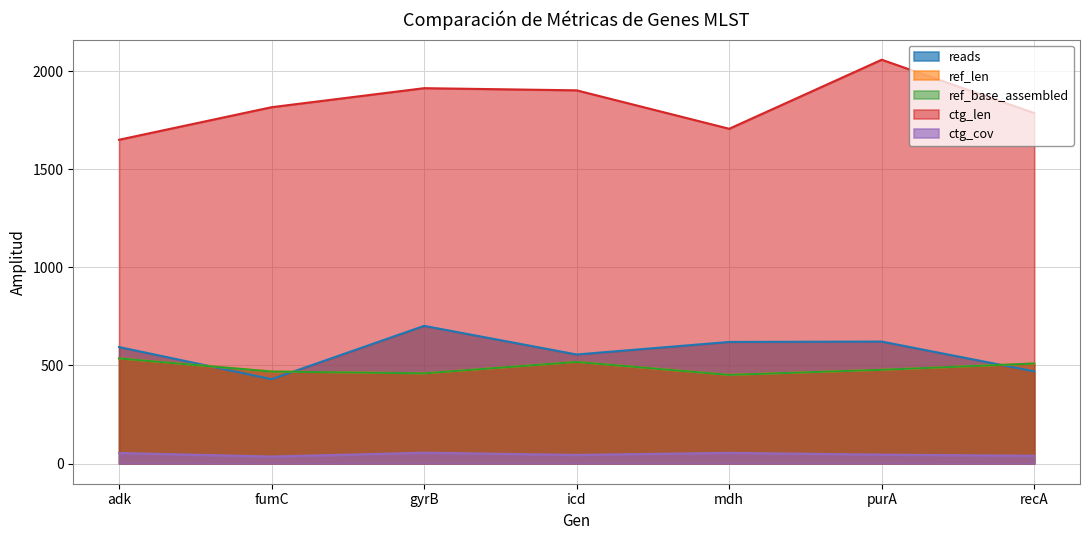

At which label does ref_base_assembled first exceed 478?

adk